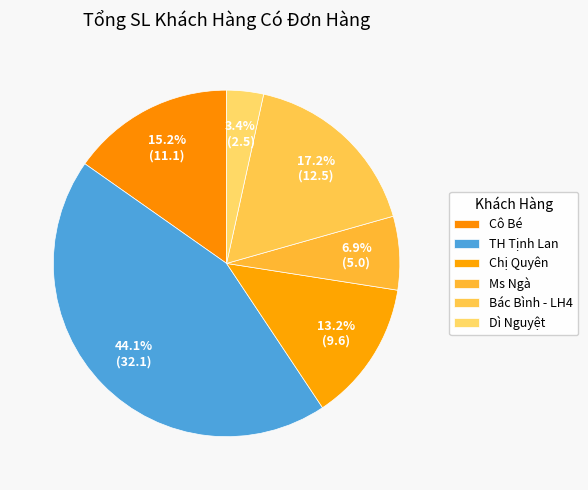

What percentage do Bác Bình - LH4 and Dì Nguyệt together represent?

20.6%